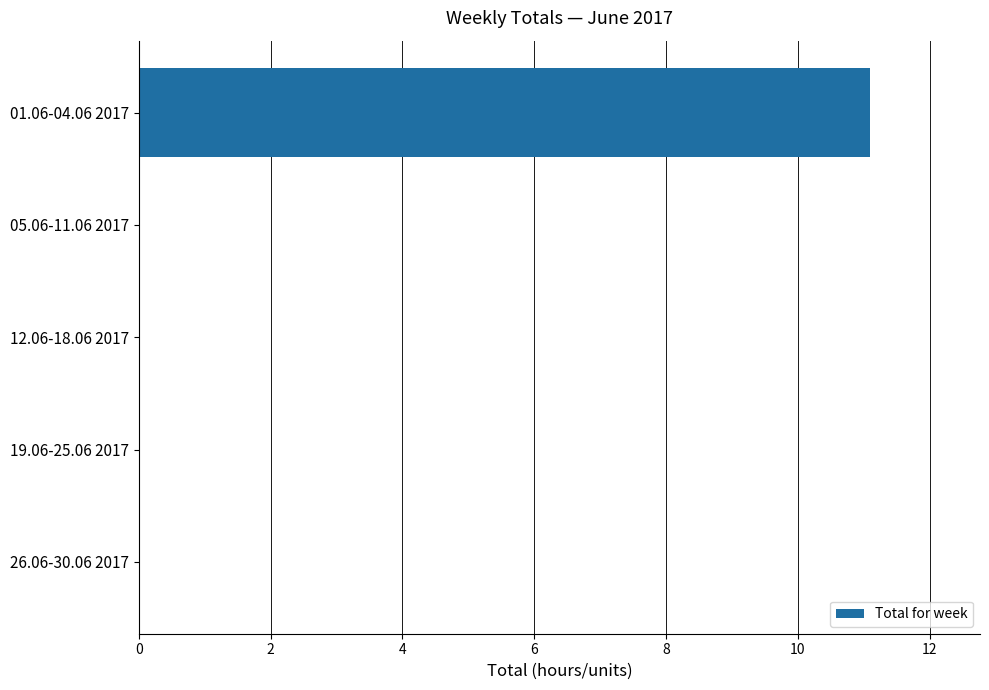

What is the sum of all values?

11.1